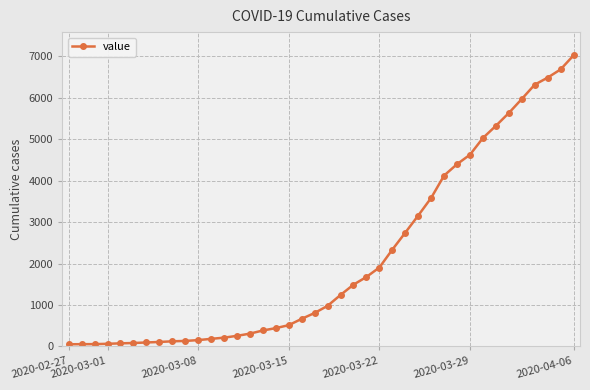

What is the greatest value displayed?

7017